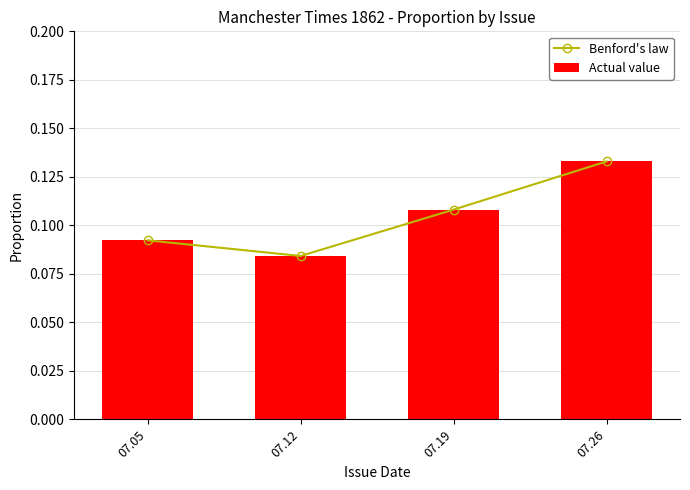

At how many categories does at least one series exceed 0?

4